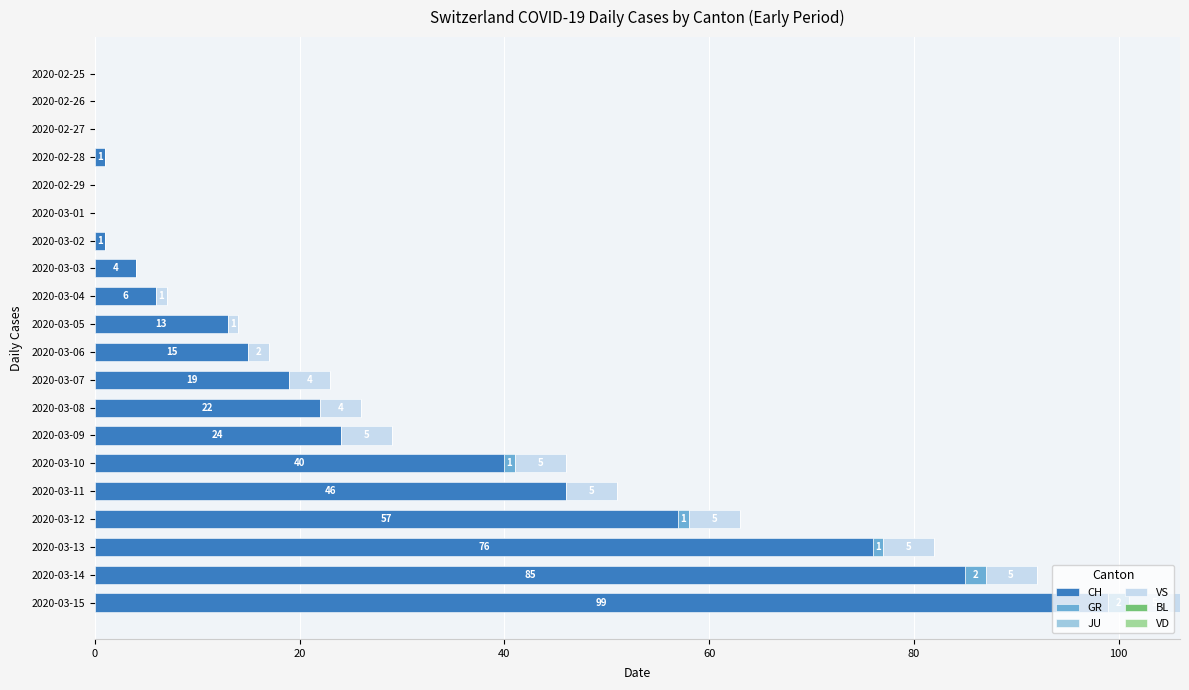

Is it true that CH equals 0 at 2020-02-27?

True